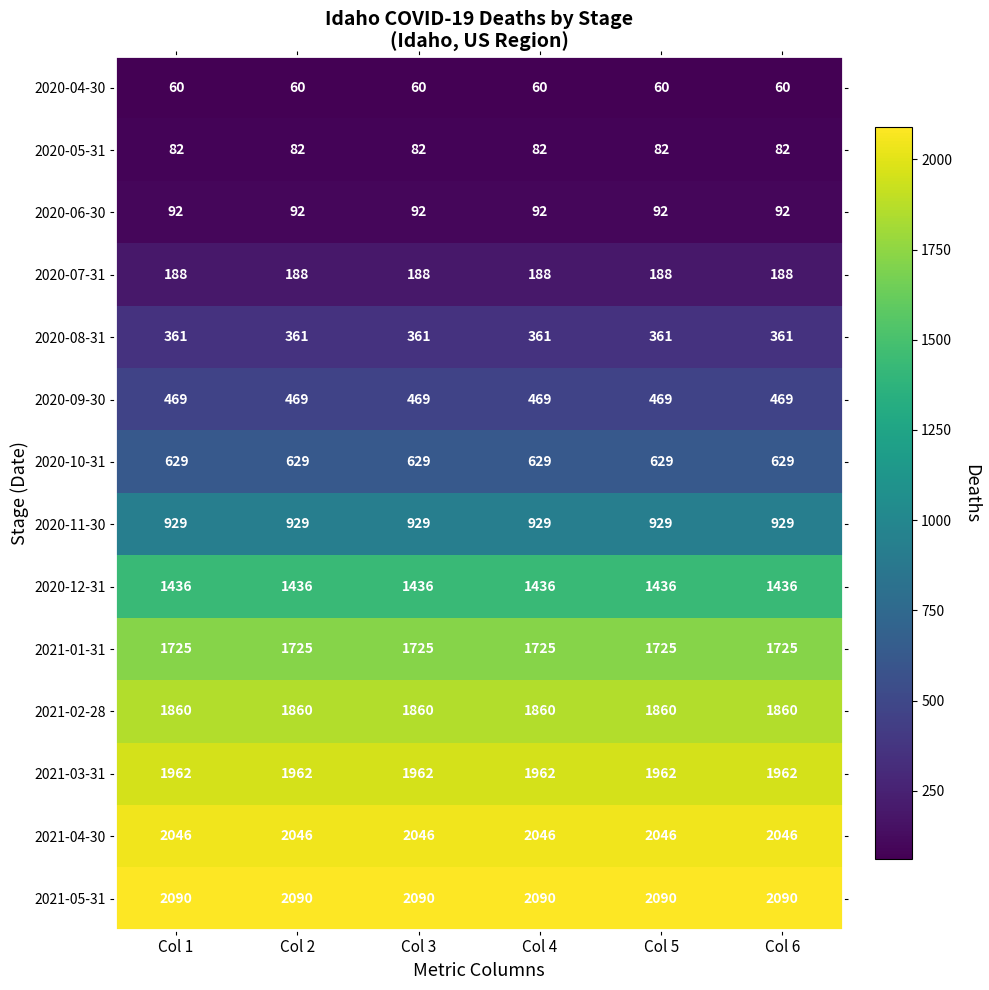

What is the difference between the highest and lowest values at Col 6?

2030